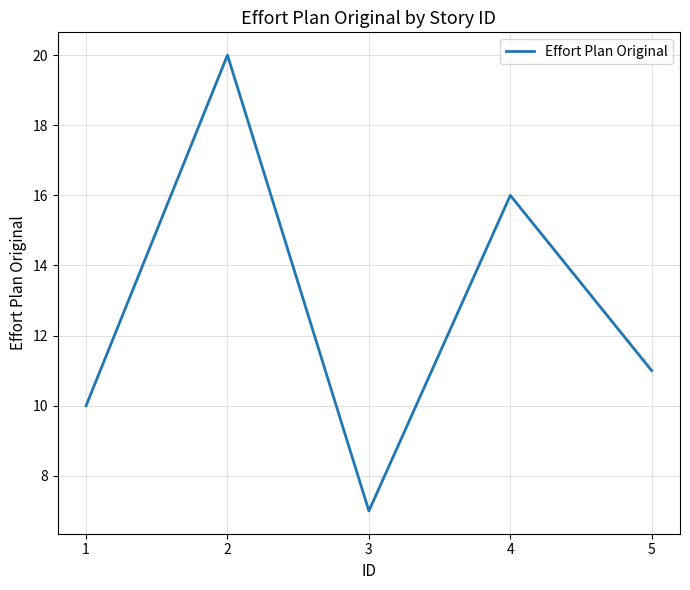

Read the value at 1, to the nearest 5.

10